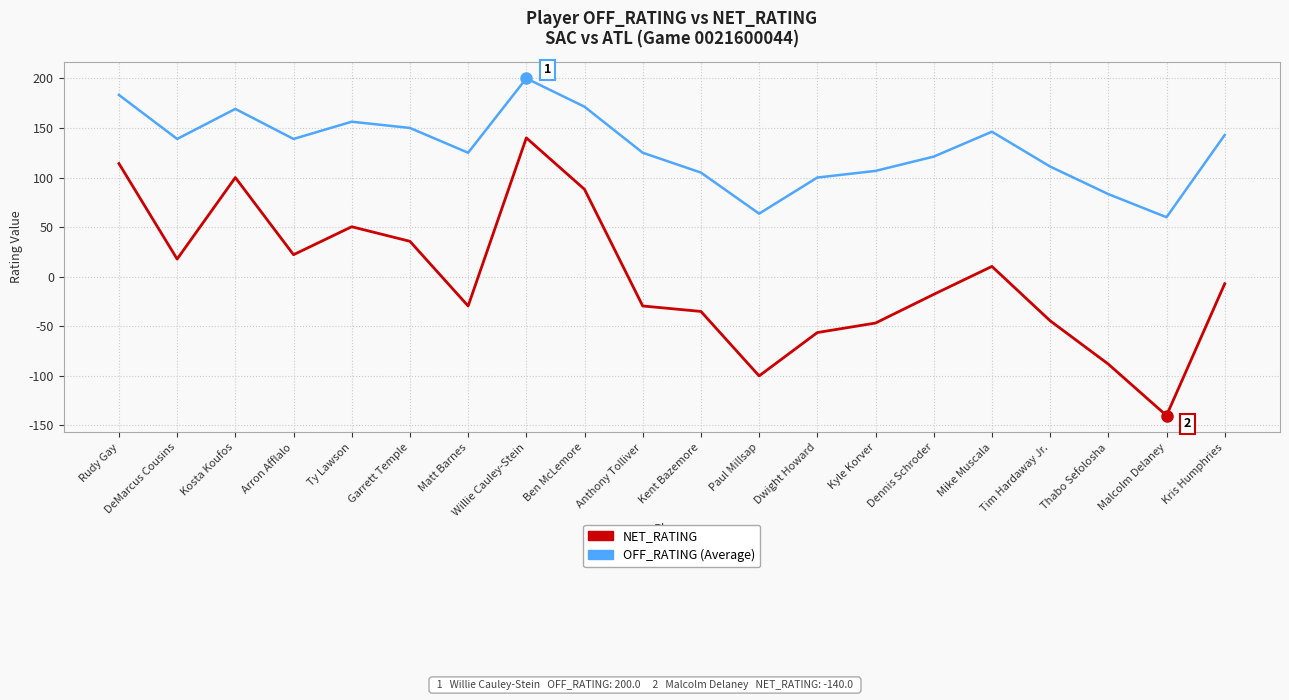

What is the total value across all series at Ty Lawson?

206.7